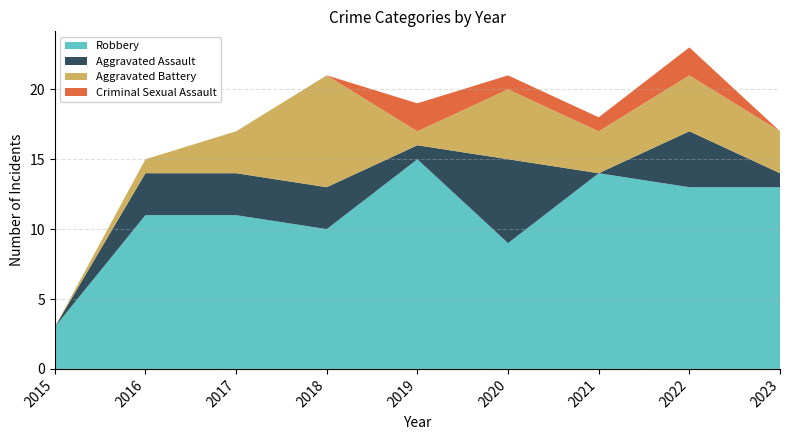

Reading left to right, extract all data points from this chart.

Aggravated Assault: 2015=0	2016=3	2017=3	2018=3	2019=1	2020=6	2021=0	2022=4	2023=1
Aggravated Battery: 2015=0	2016=1	2017=3	2018=8	2019=1	2020=5	2021=3	2022=4	2023=3
Criminal Sexual Assault: 2015=0	2016=0	2017=0	2018=0	2019=2	2020=1	2021=1	2022=2	2023=0
Robbery: 2015=3	2016=11	2017=11	2018=10	2019=15	2020=9	2021=14	2022=13	2023=13